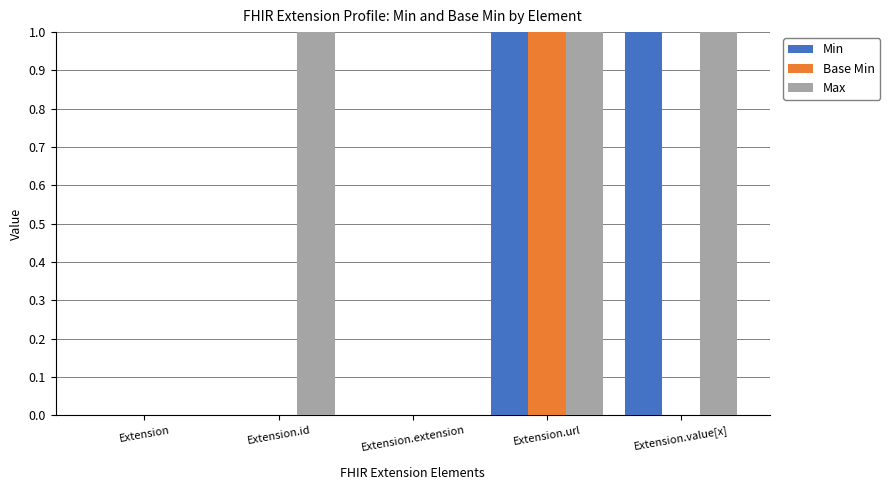

The value of Base Min at Extension.id is 0. True or false?

True